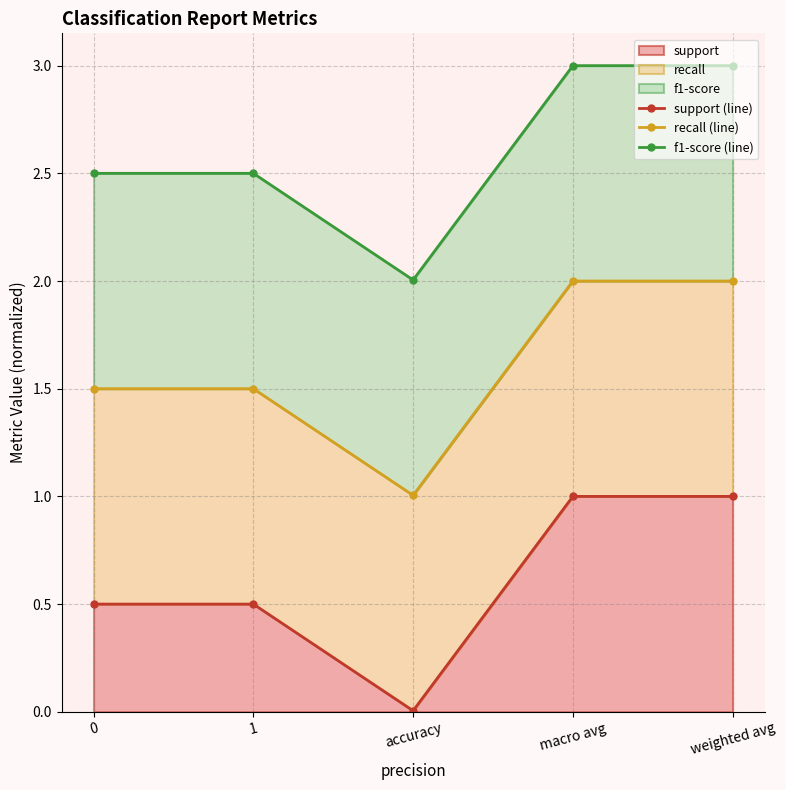

Which has a higher value, weighted avg or accuracy?

weighted avg